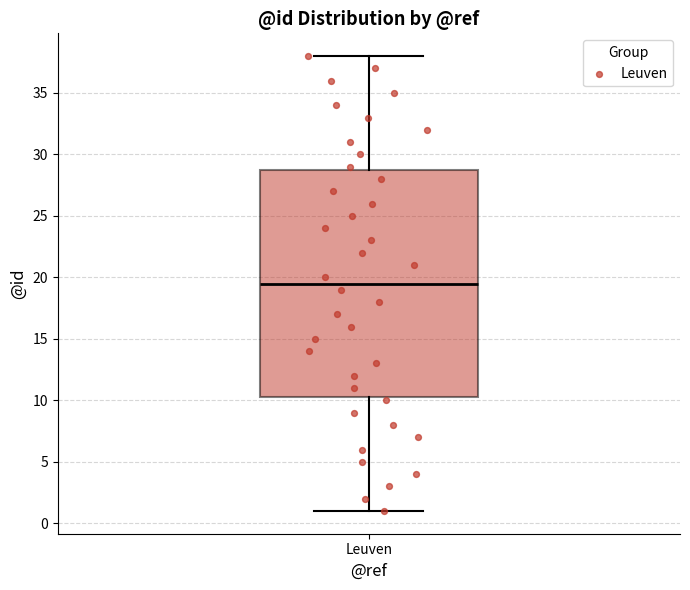

Read this box plot against the y-axis: the position of the median line, the range covered by the box, and the ends of both whiskers. The values are not printed on the chart, so give them approximately, as read against the axis.

median 19.5, box 10.5 to 29.0, whiskers 1.0 to 38.0